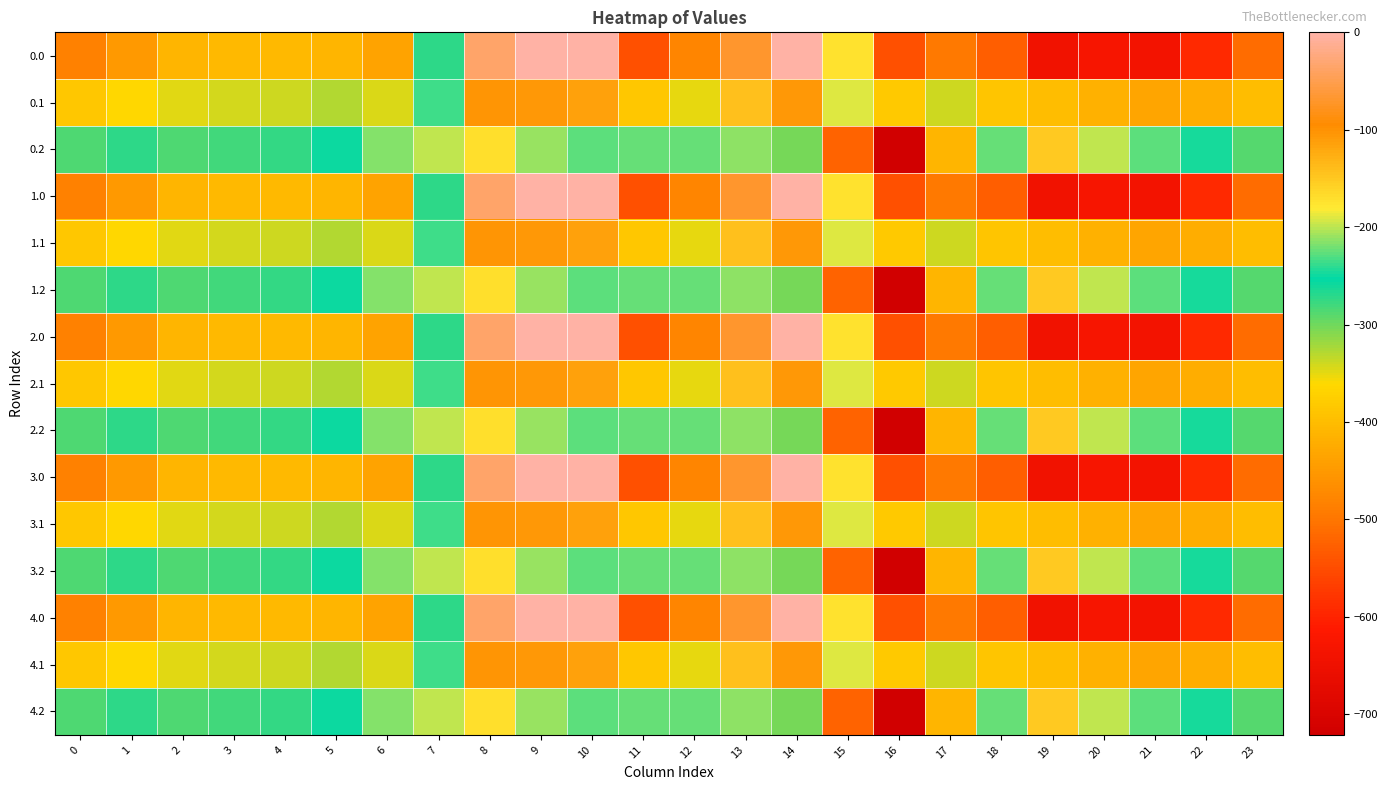

At 11, list the series in order from smallest to largest.

0.0, 1.0, 2.0, 3.0, 4.0, 0.1, 1.1, 2.1, 3.1, 4.1, 0.2, 1.2, 2.2, 3.2, 4.2